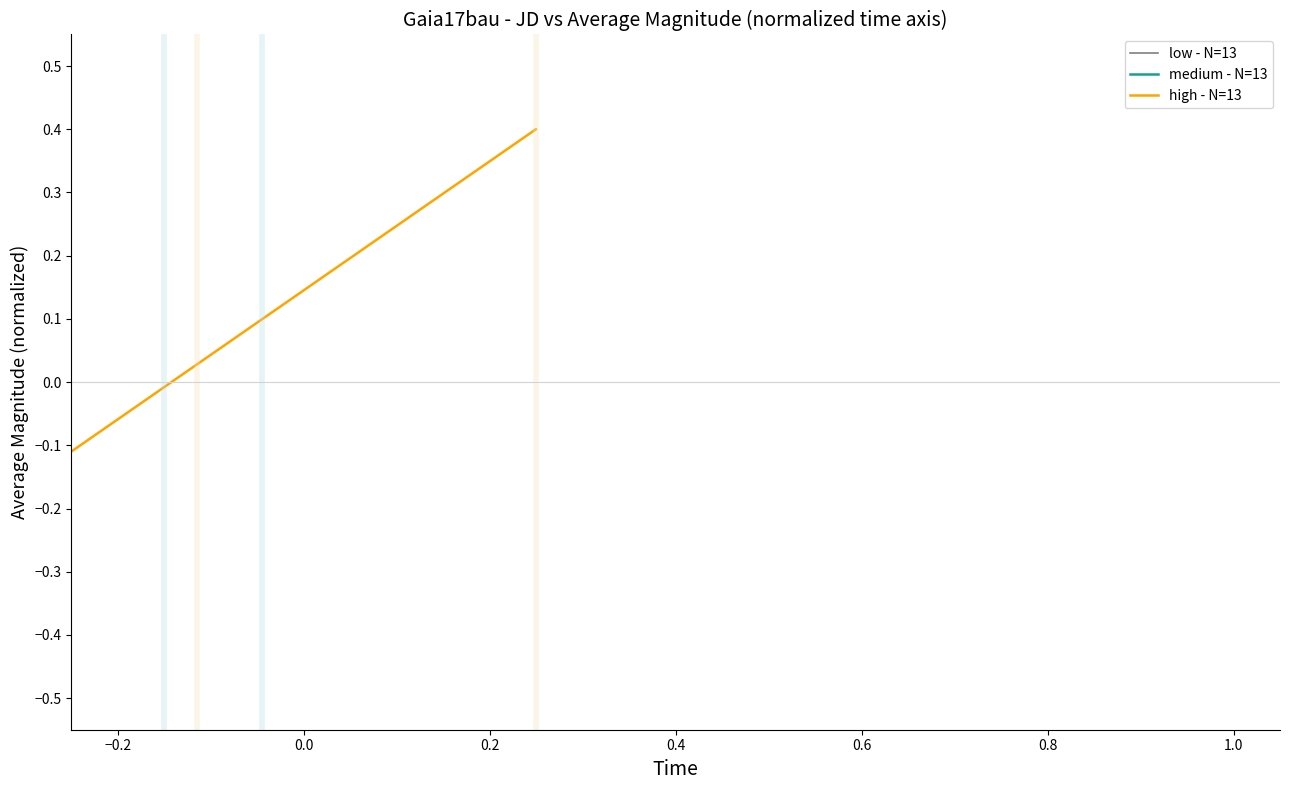

What are all the series names shown in the legend?

low - N=13, medium - N=13, high - N=13